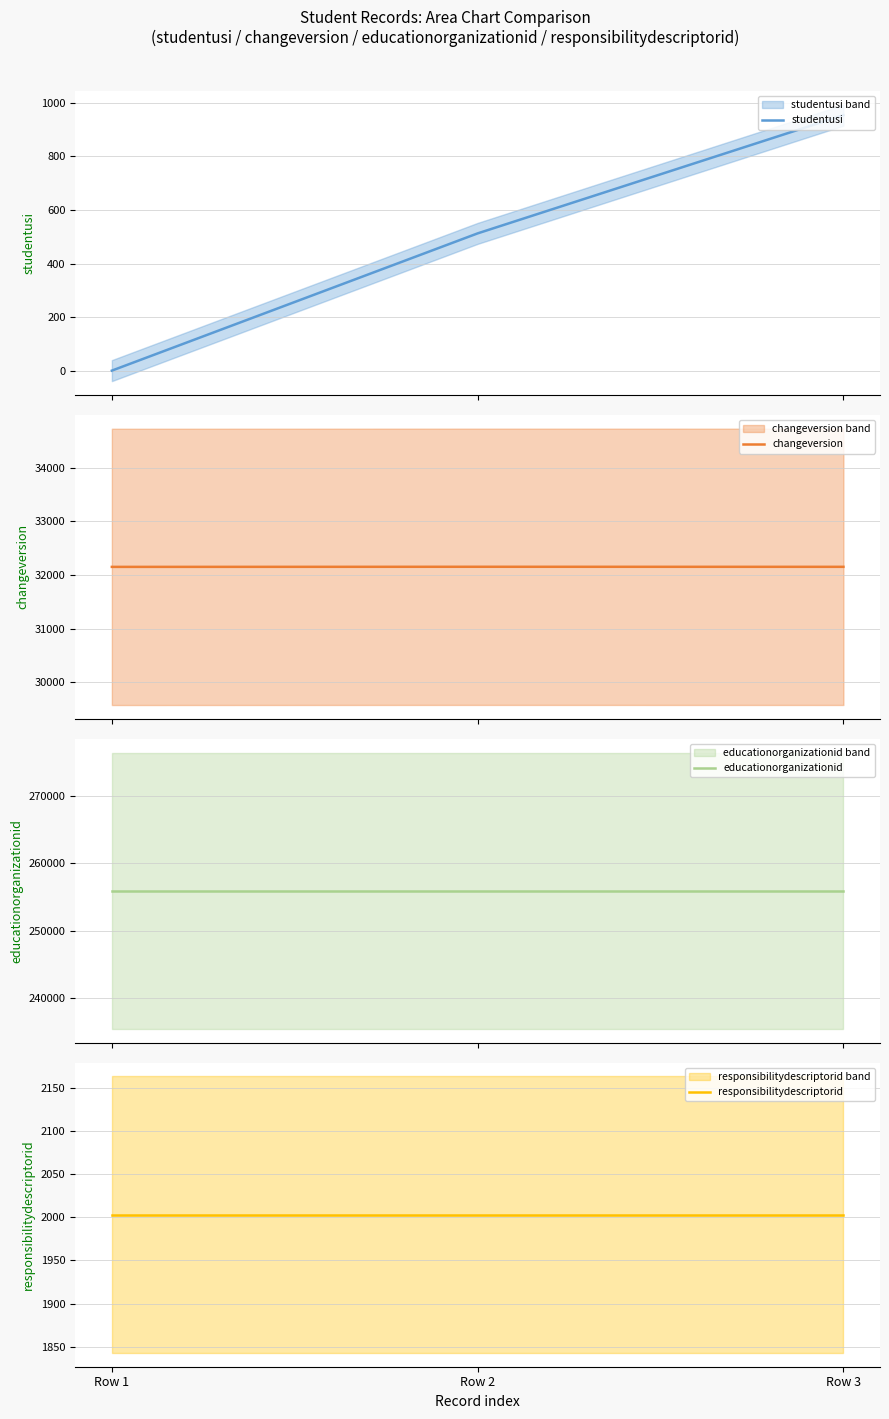

How many distinct data groups are displayed?

4